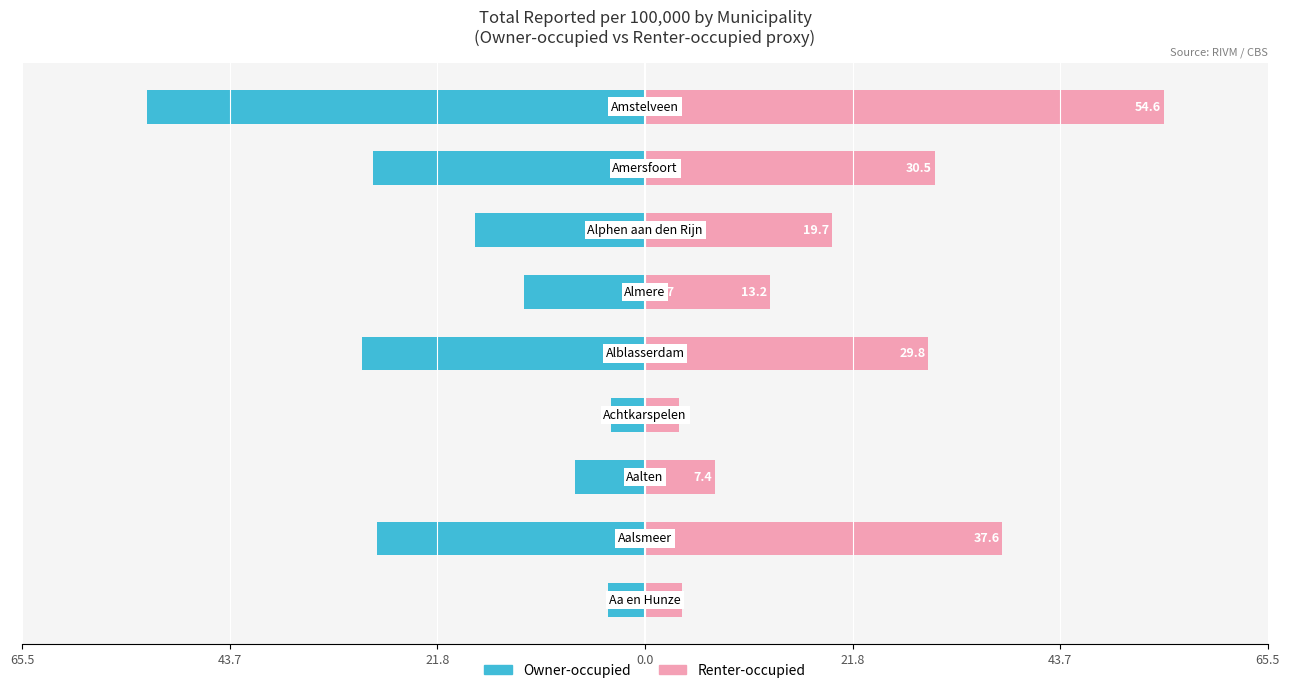

Is it true that Owner-occupied equals -7.8 at 43.7?

False